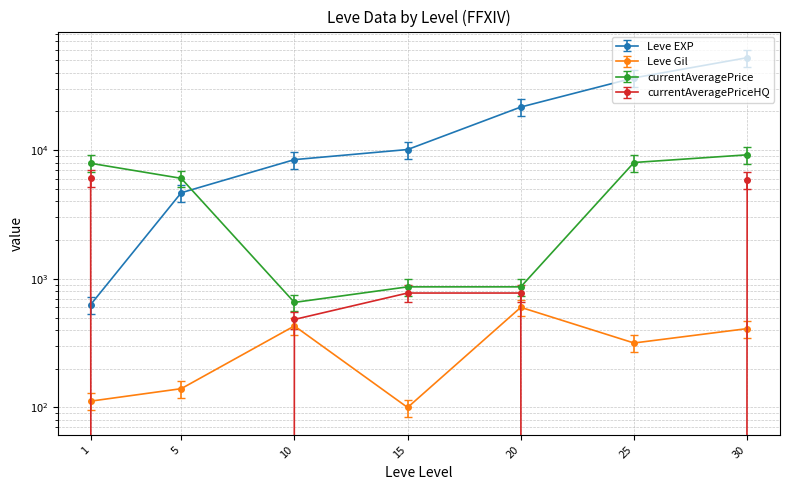

How many intersections are there between Leve Gil and currentAveragePriceHQ?

4